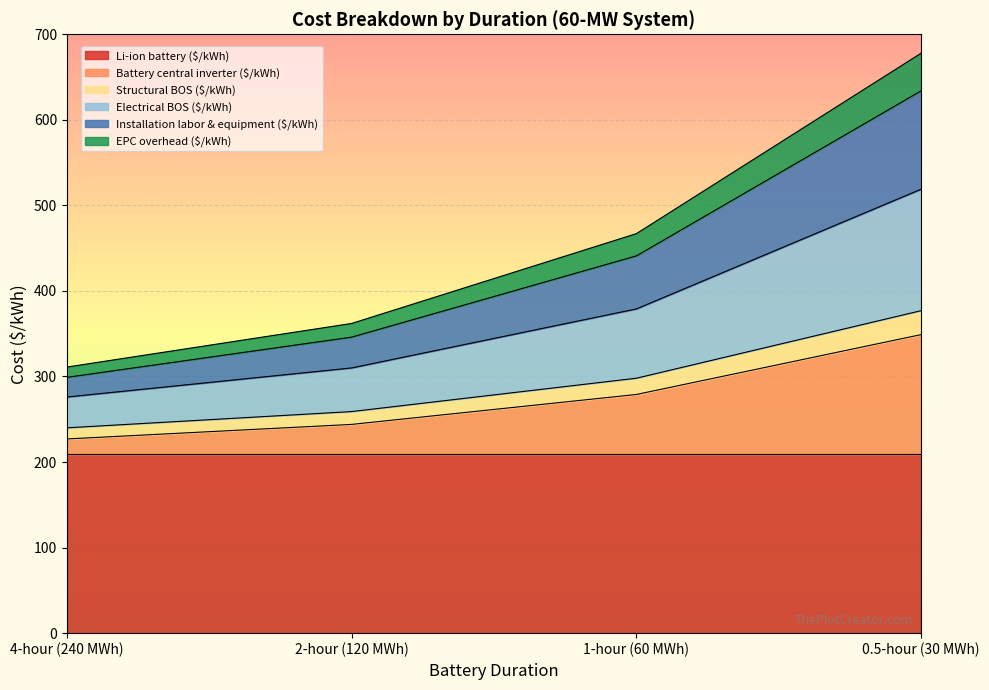

Is it true that Li-ion battery ($/kWh) equals 139 at 2-hour (120 MWh)?

False